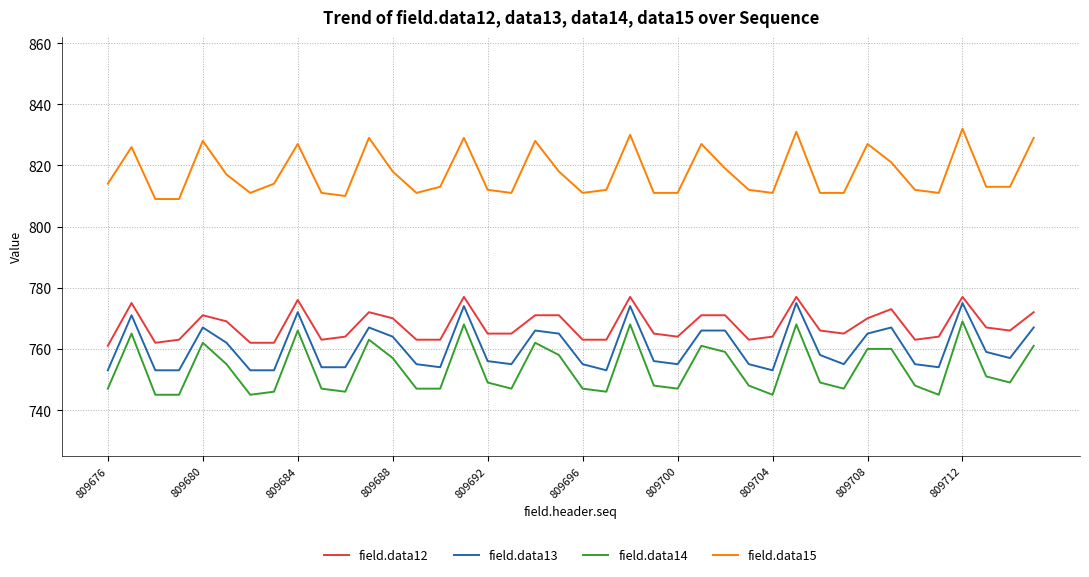

Which series has the largest range (max minus min)?

field.data14